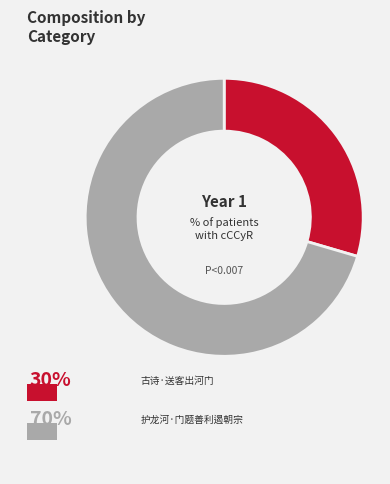

What percentage is the 古诗·送客出河门 slice, to the nearest percent?

30%